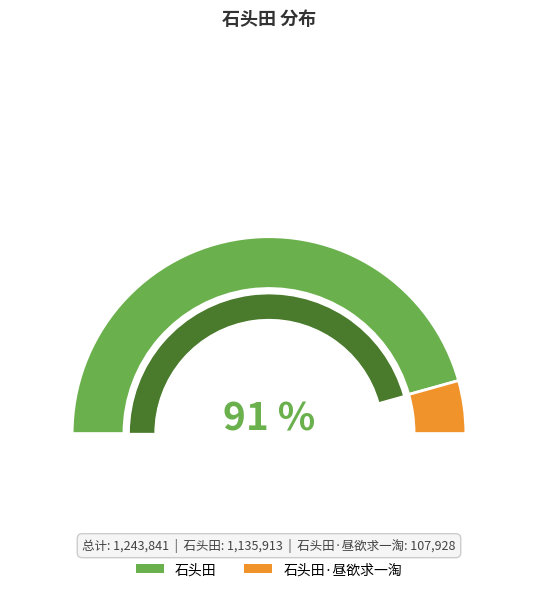

What percentage is the 石头田 slice, to the nearest percent?

91%